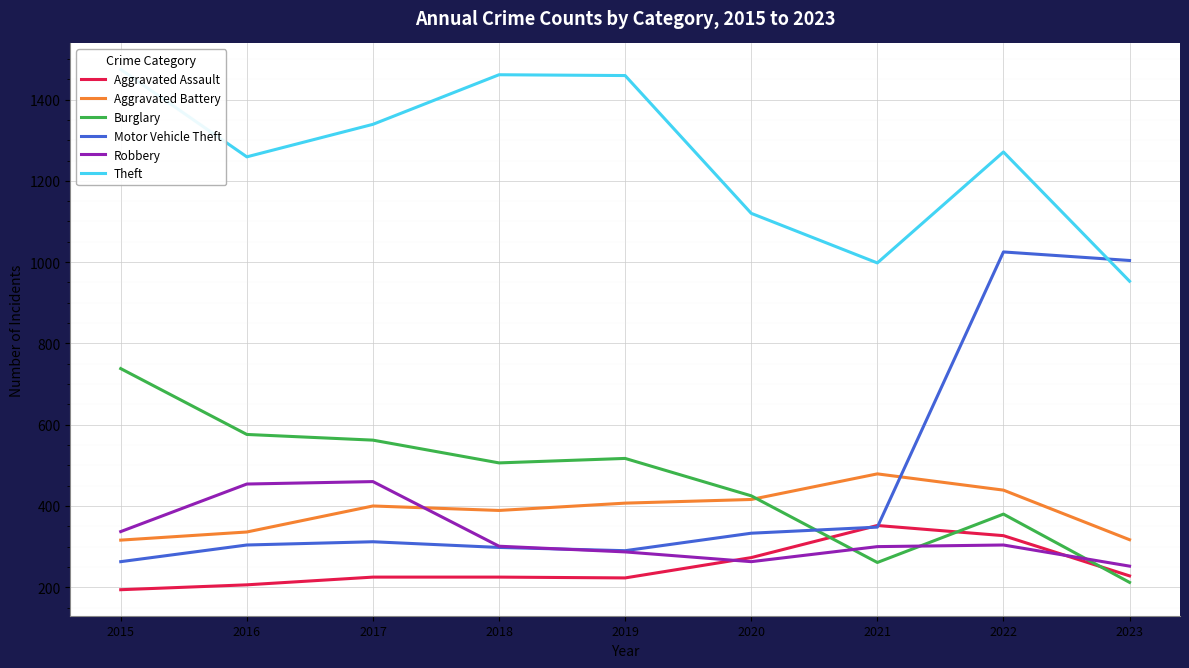

Read the Aggravated Assault value at 2022, to the nearest 5.

325